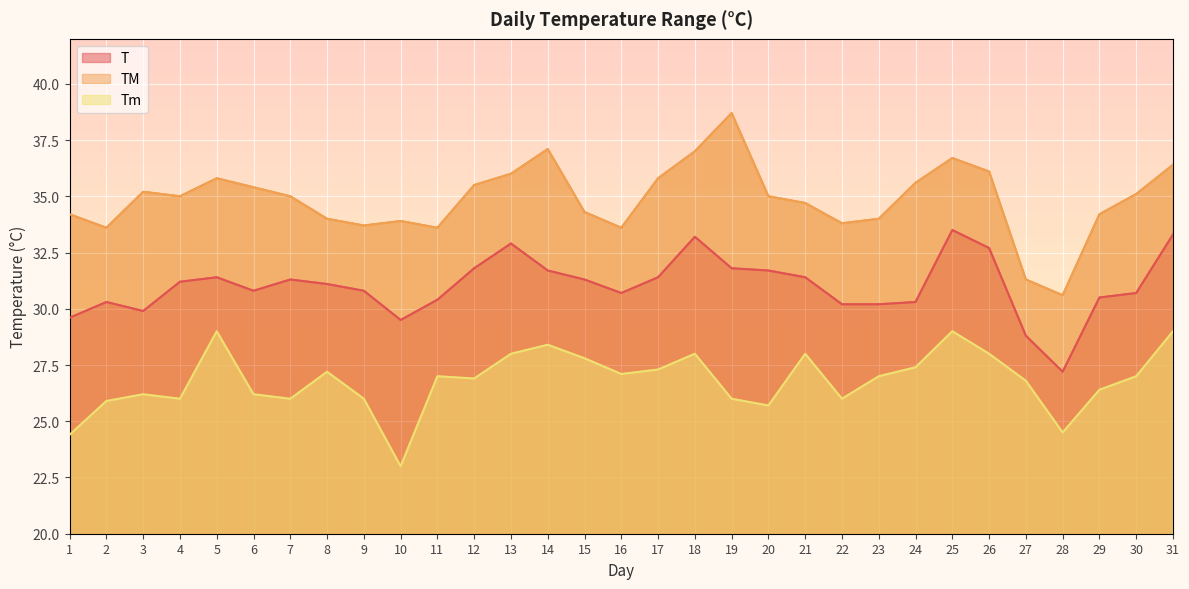

True or false: Tm has a value of 26.0 at 22.

True